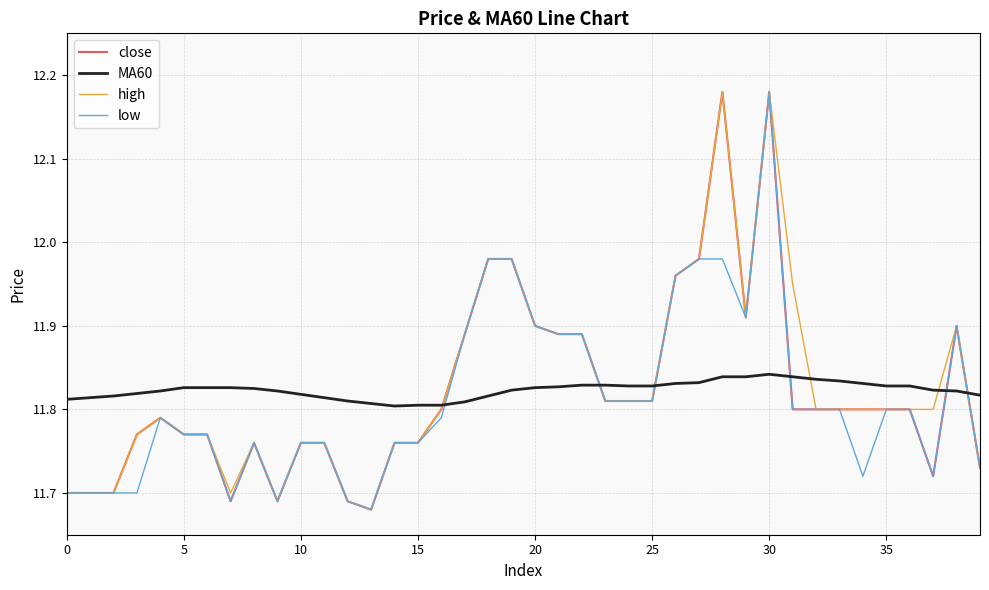

How many interior local peaks does the MA60 series have?

1